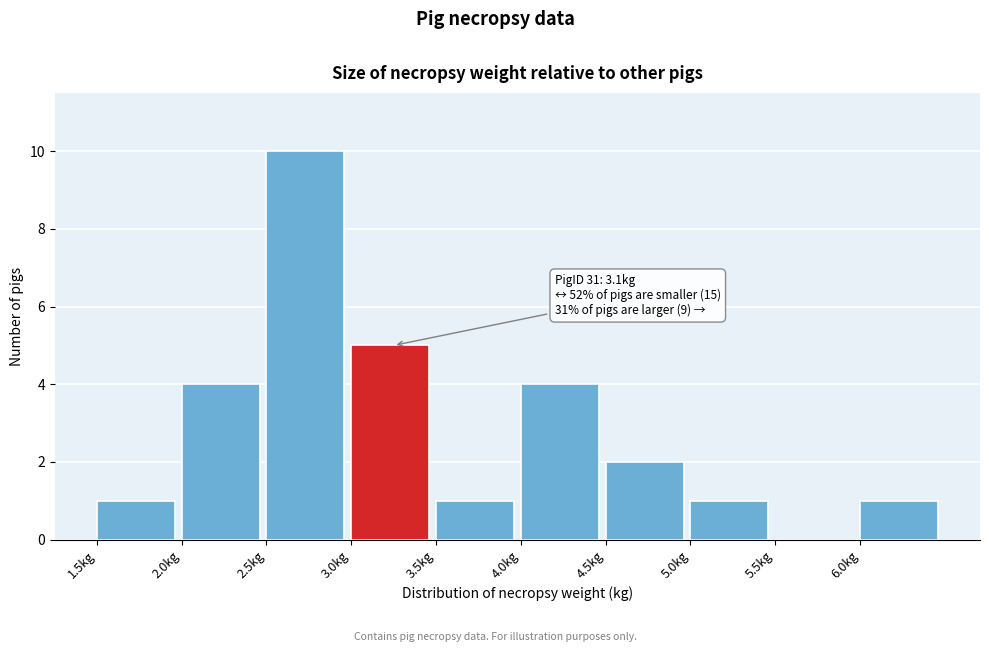

Over which range of the x-axis is the bar tallest?

2.5 to 3.0